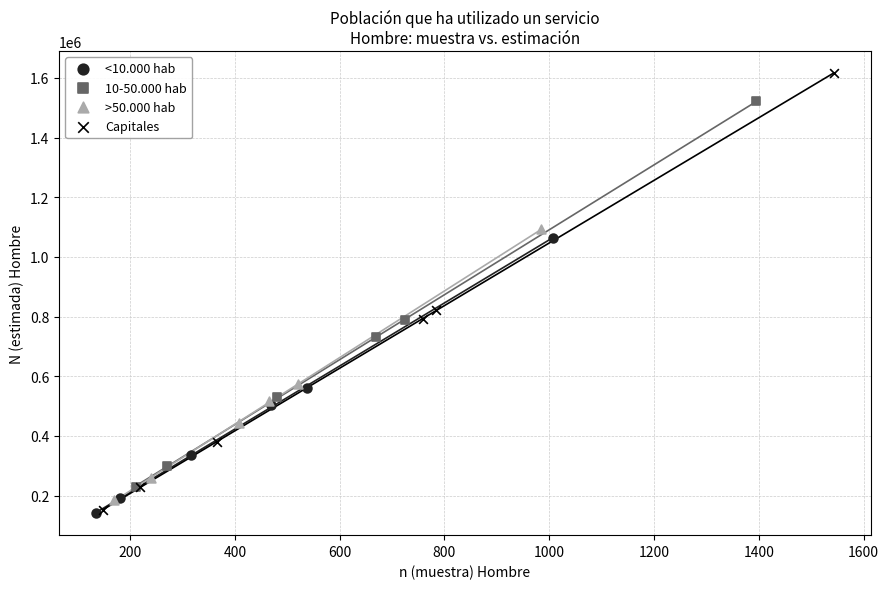

Which series has the largest Y range (max minus min)?

Capitales